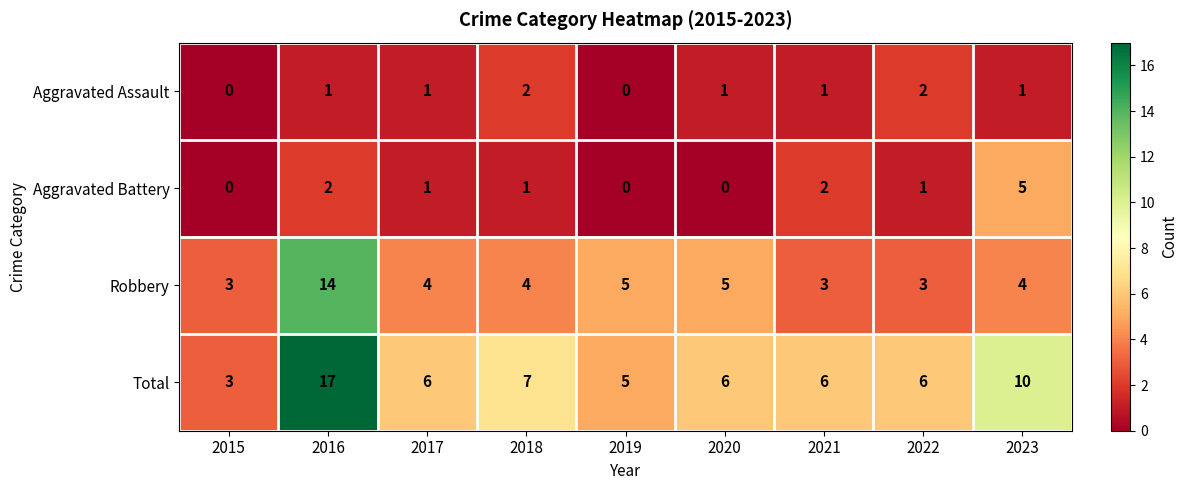

Rank the series at 2020 from lowest to highest value.

Aggravated Battery, Aggravated Assault, Robbery, Total